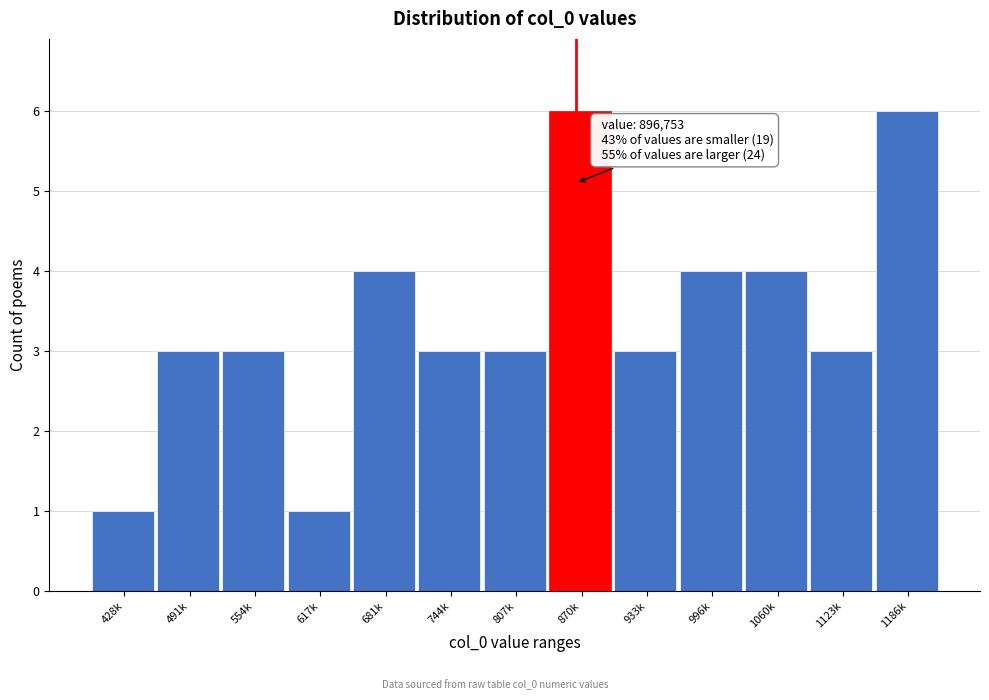

Reading left to right, what are all the values shown in this chart?

428k=1	491k=3	554k=3	617k=1	681k=4	744k=3	807k=3	870k=6	933k=3	996k=4	1060k=4	1123k=3	1186k=6